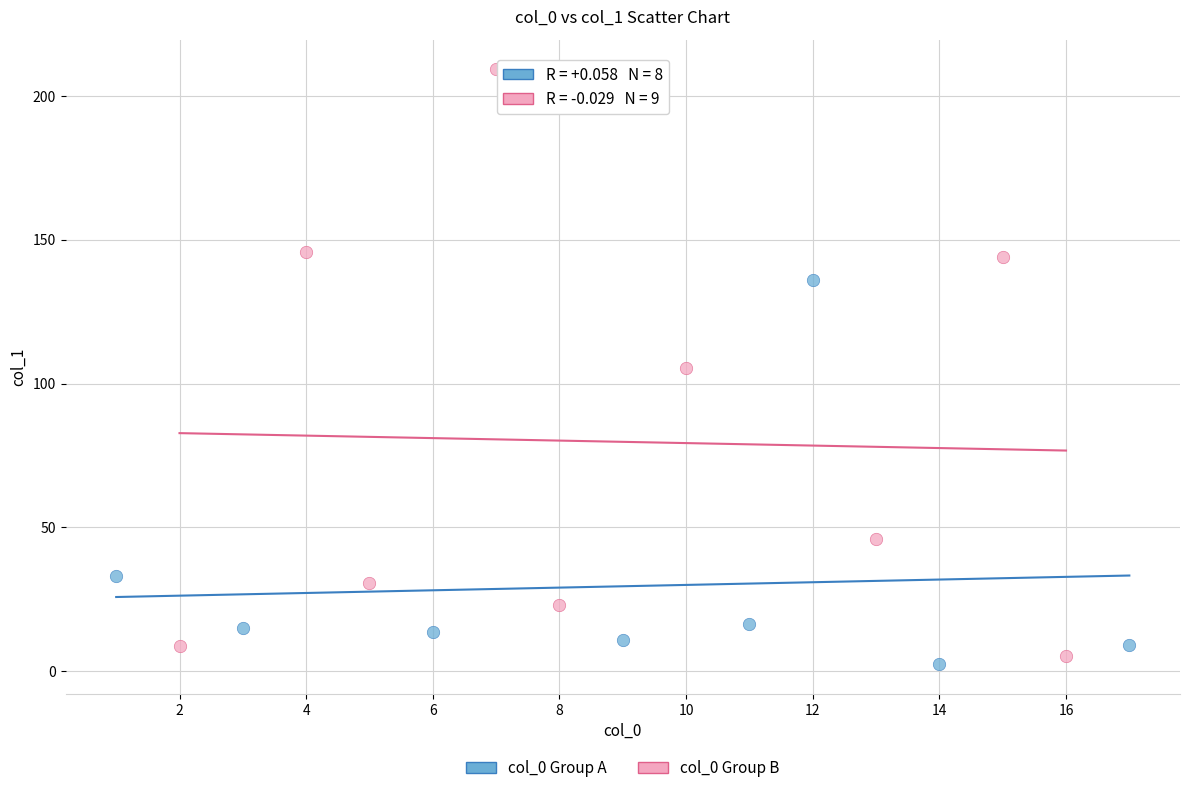

Which series reaches the maximum Y coordinate?

col_0 Group B